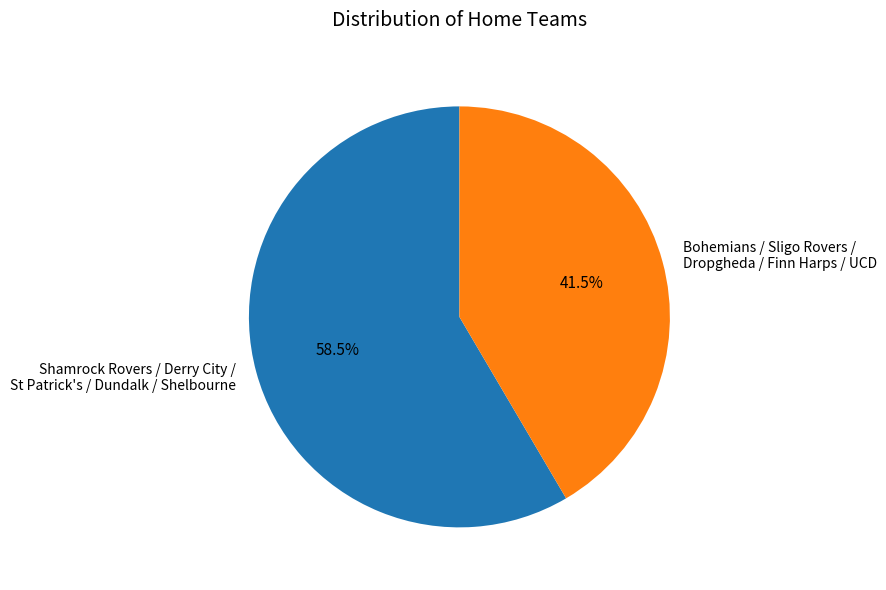

Is there a majority slice in this chart?

Yes